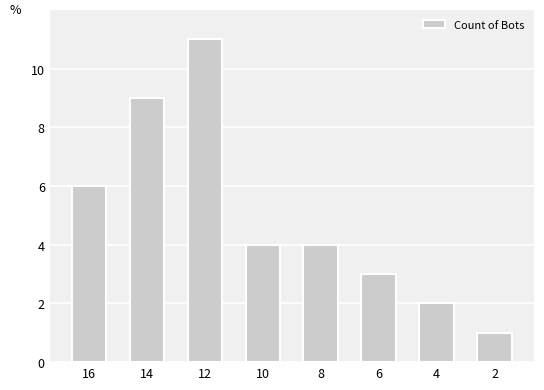

What is the difference between the maximum and minimum values?

10